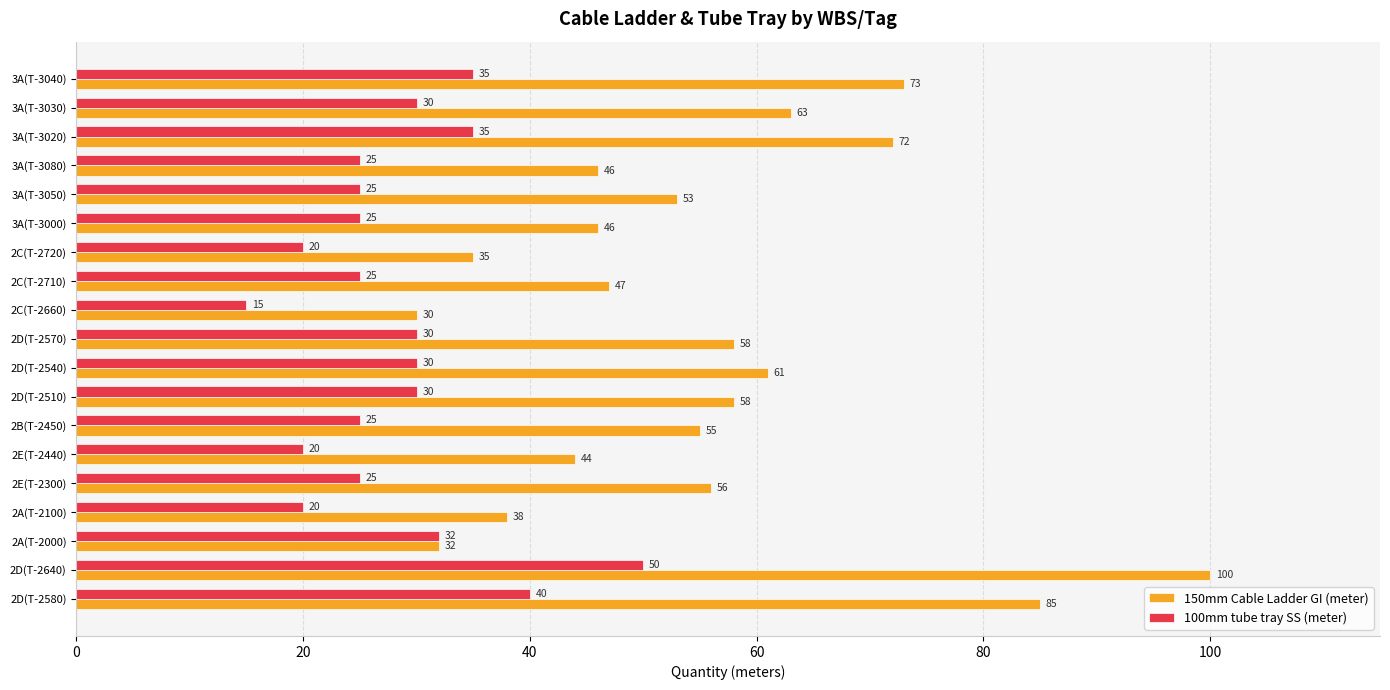

What is the difference between the maximum and minimum values in the 150mm Cable Ladder GI (meter) series?

70